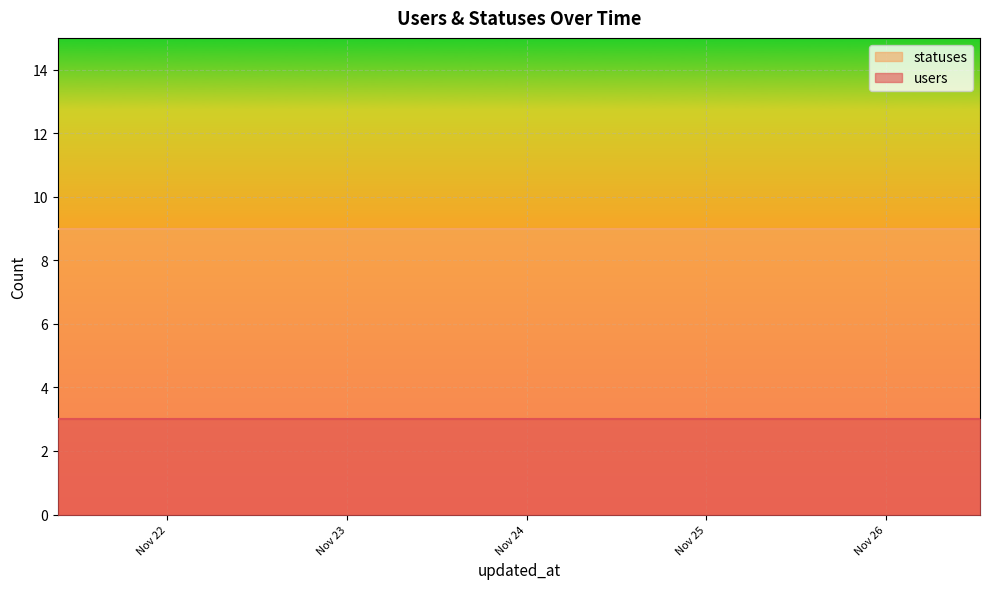

What is the label of the 7th point from the right?

2022-11-25 01:46